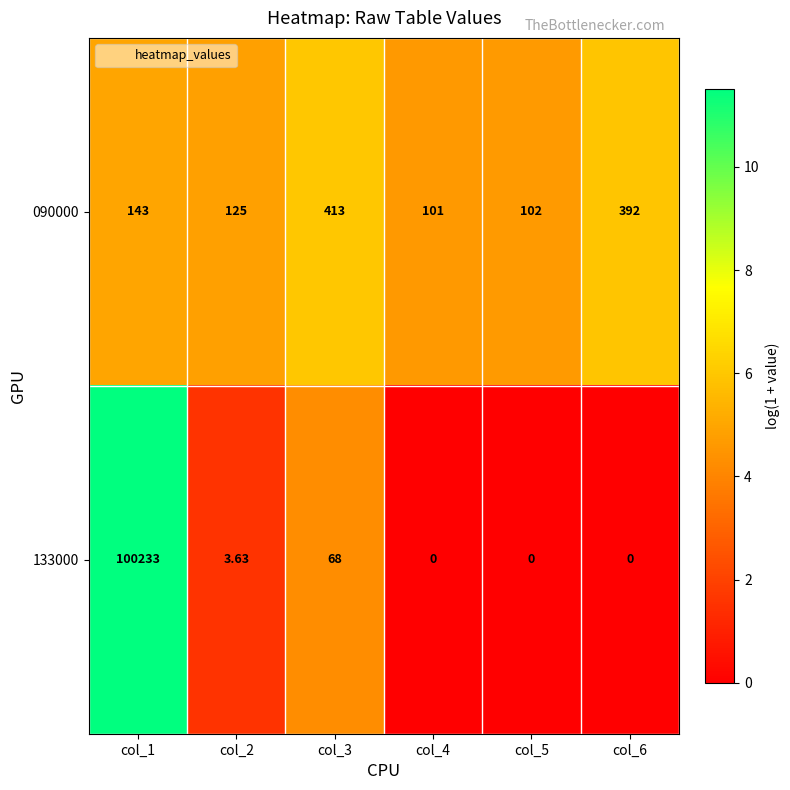

What is the spread (max minus min) of values at col_6?

392.0